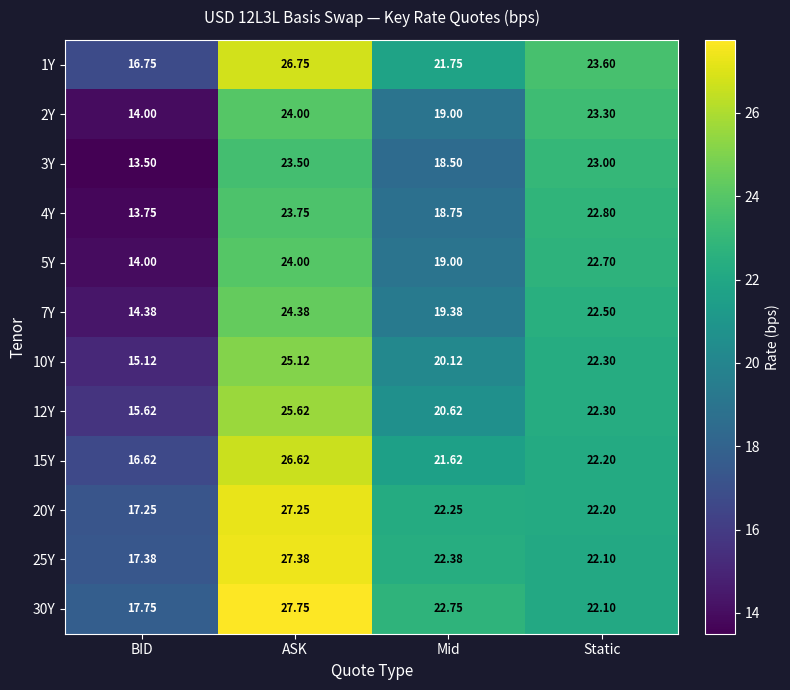

At which label is 10Y closest to 20?

Mid